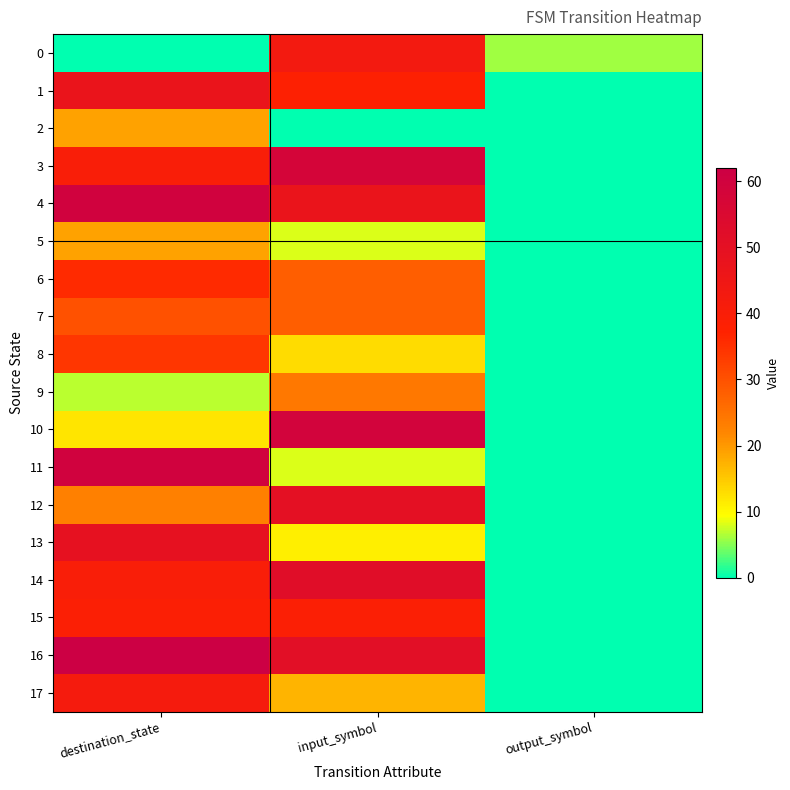

Count the number of categories in the chart.

3